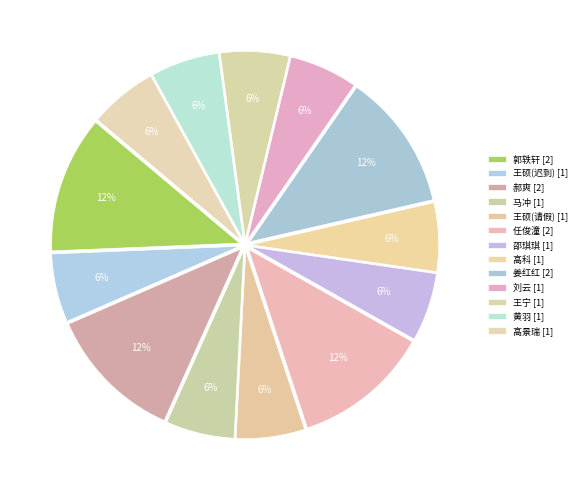

To the nearest percent, what portion does 马冲 represent?

6%